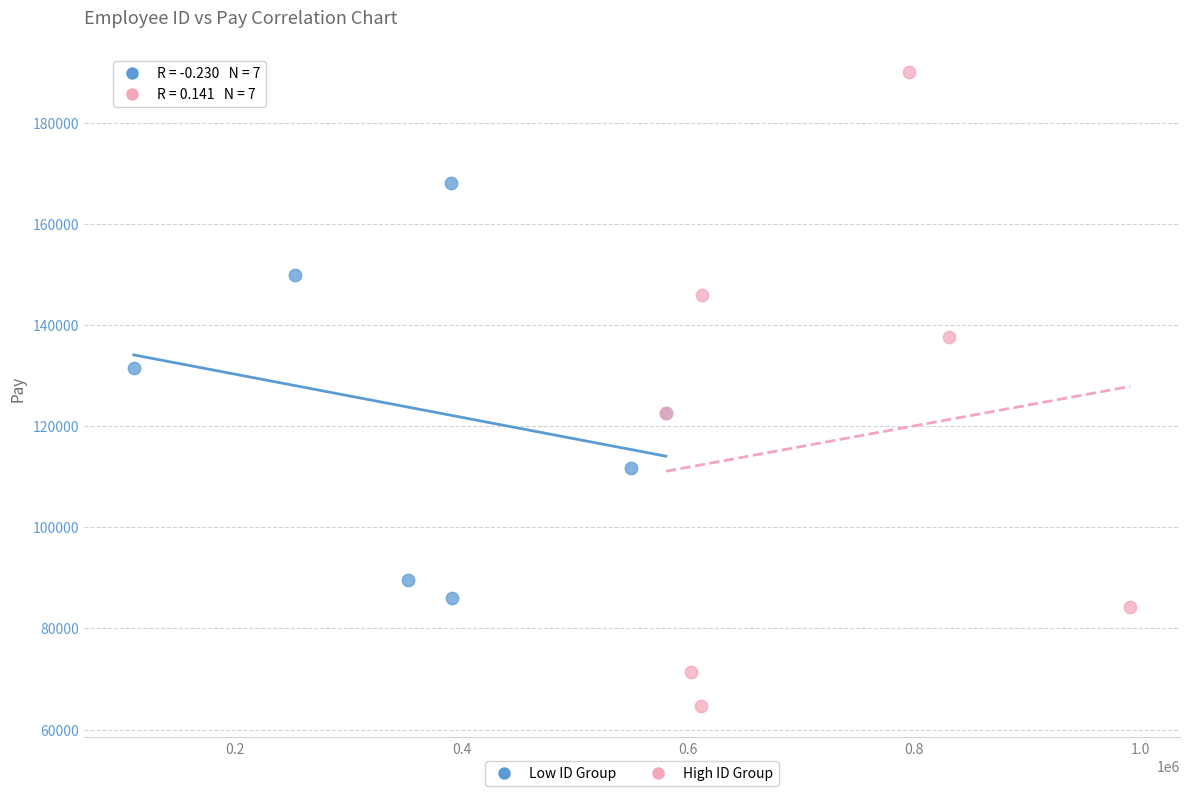

Which series contains the lowest Y value?

High ID Group